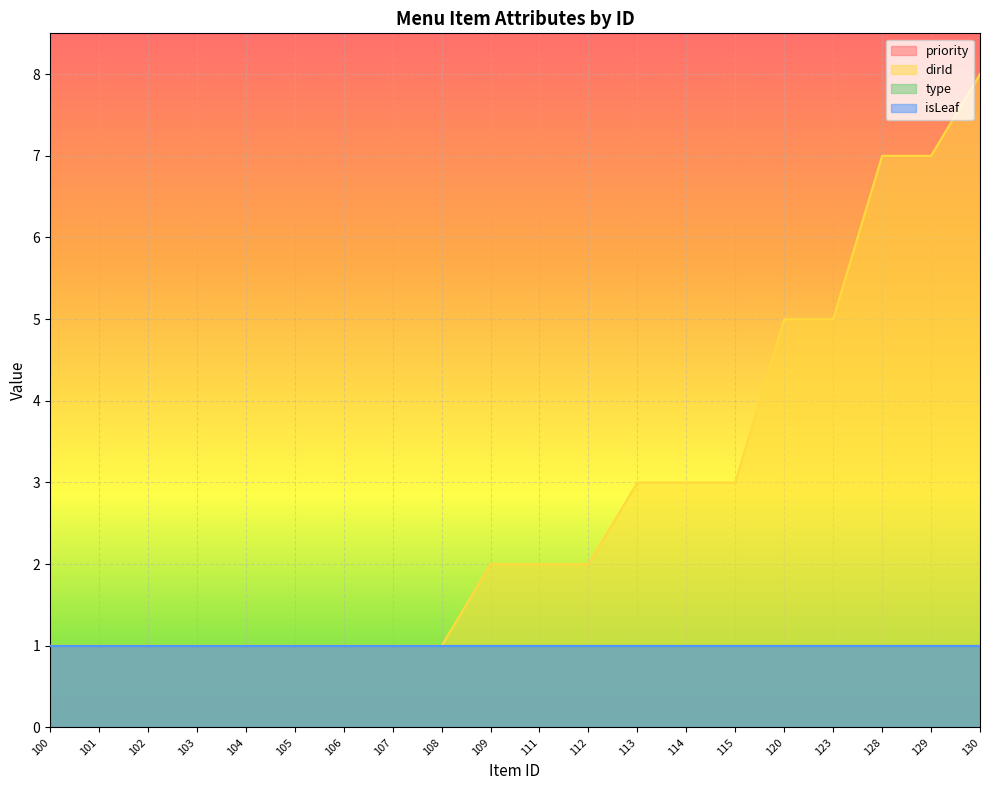

Reading right to left, what are all the values shown in this chart?

priority: 130=1	129=1	128=1	123=1	120=1	115=1	114=1	113=1	112=1	111=1	109=1	108=1	107=1	106=1	105=1	104=1	103=1	102=1	101=1	100=1
dirId: 130=8	129=7	128=7	123=5	120=5	115=3	114=3	113=3	112=2	111=2	109=2	108=1	107=1	106=1	105=1	104=1	103=1	102=1	101=1	100=1
type: 130=1	129=1	128=1	123=1	120=1	115=1	114=1	113=1	112=1	111=1	109=1	108=1	107=1	106=1	105=1	104=1	103=1	102=1	101=1	100=1
isLeaf: 130=1	129=1	128=1	123=1	120=1	115=1	114=1	113=1	112=1	111=1	109=1	108=1	107=1	106=1	105=1	104=1	103=1	102=1	101=1	100=1